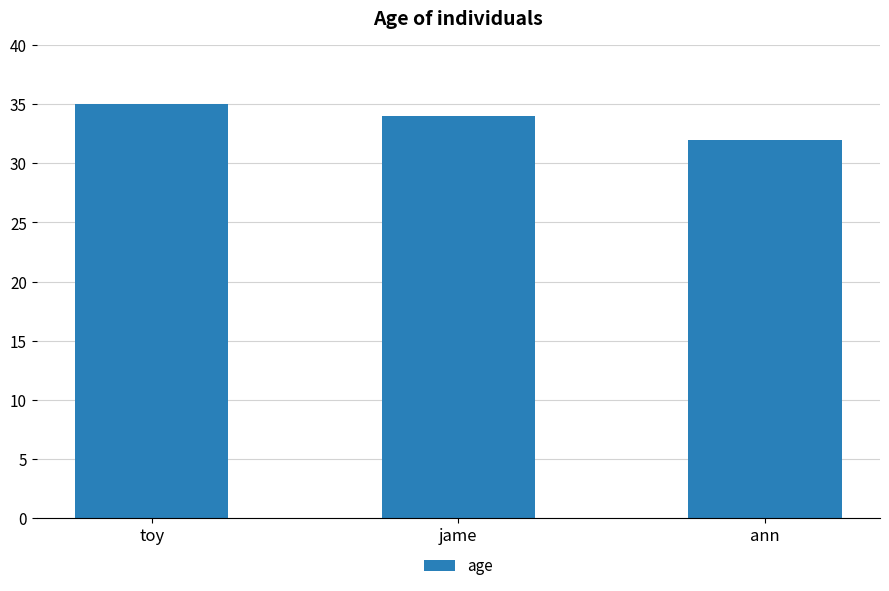

List the labels in order of value, largest first.

toy, jame, ann